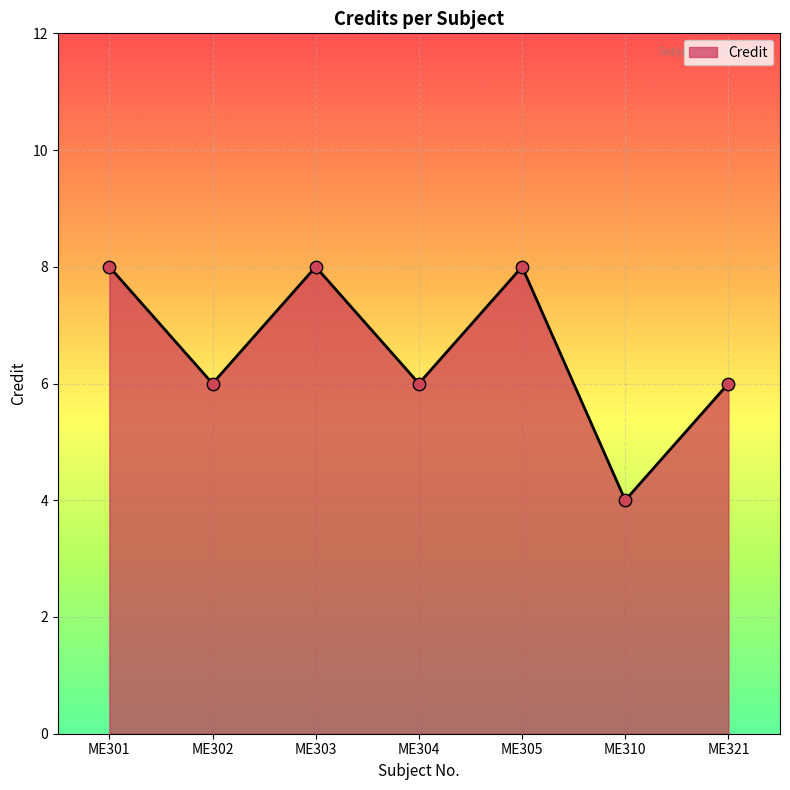

Approximately how many times larger is the value at ME310 compared to ME302?

0.7